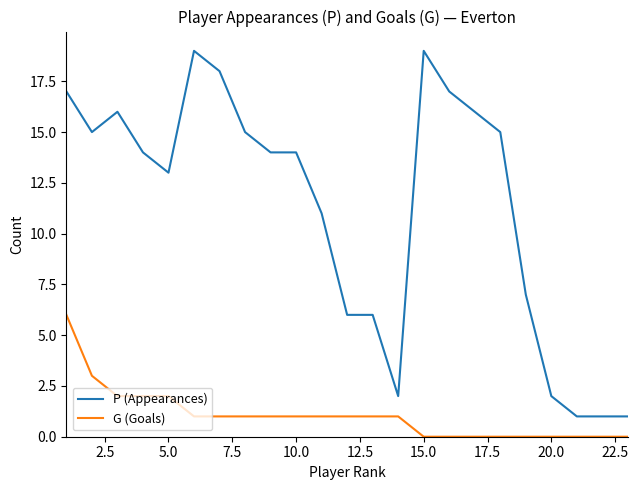

What is the average value of the G (Goals) series?

1